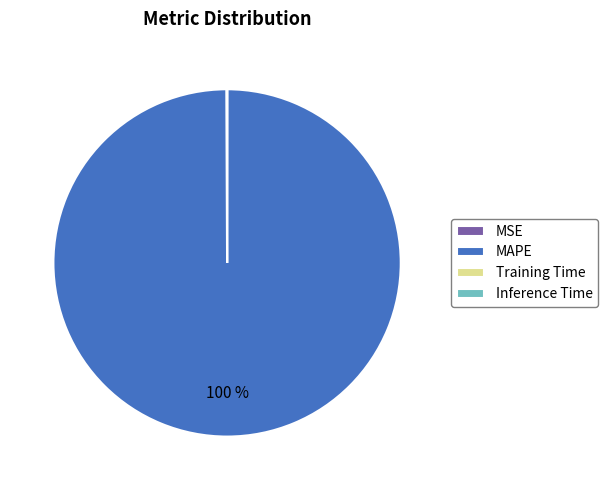

Which slice is the largest?

MAPE